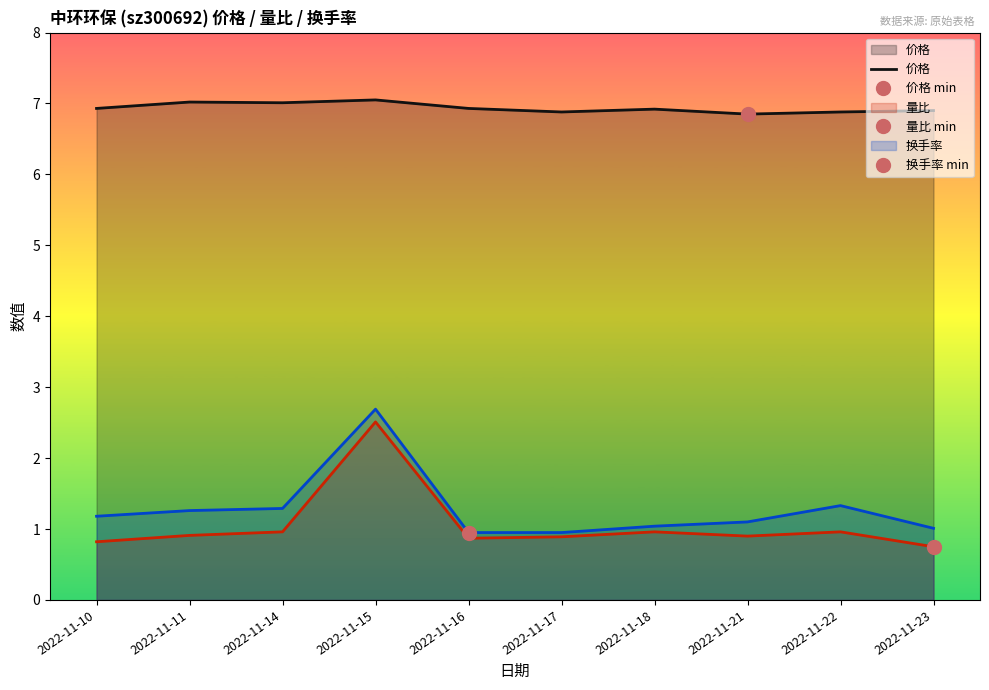

Rank the categories by value from highest to lowest.

2022-11-15, 2022-11-11, 2022-11-14, 2022-11-10, 2022-11-16, 2022-11-18, 2022-11-23, 2022-11-17, 2022-11-22, 2022-11-21